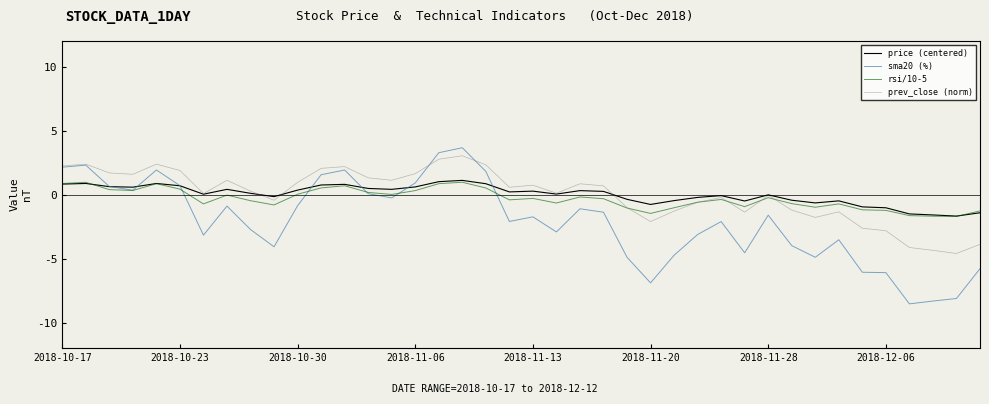

True or false: price (centered) has more than 1 points higher than both neighbors.

True